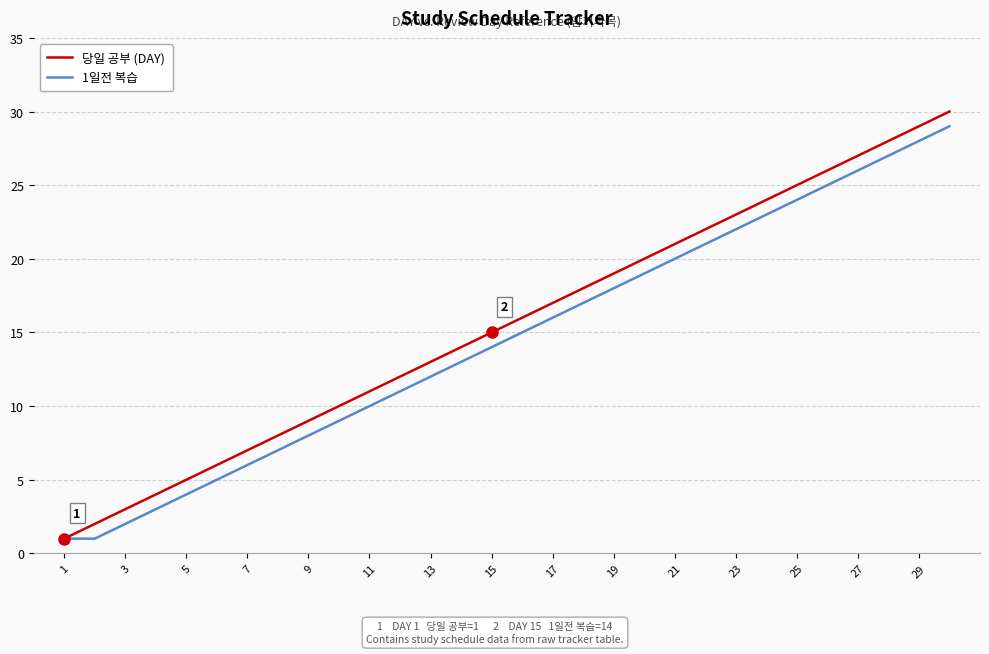

What is the difference between the maximum and minimum values in the 당일 공부 (DAY) series?

29